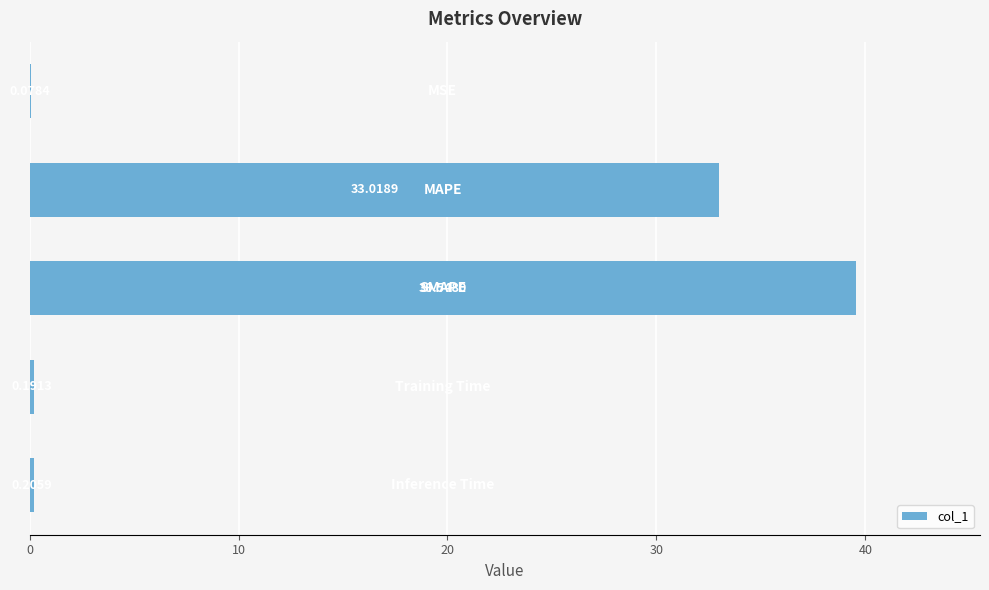

How many categories are shown in the chart?

5